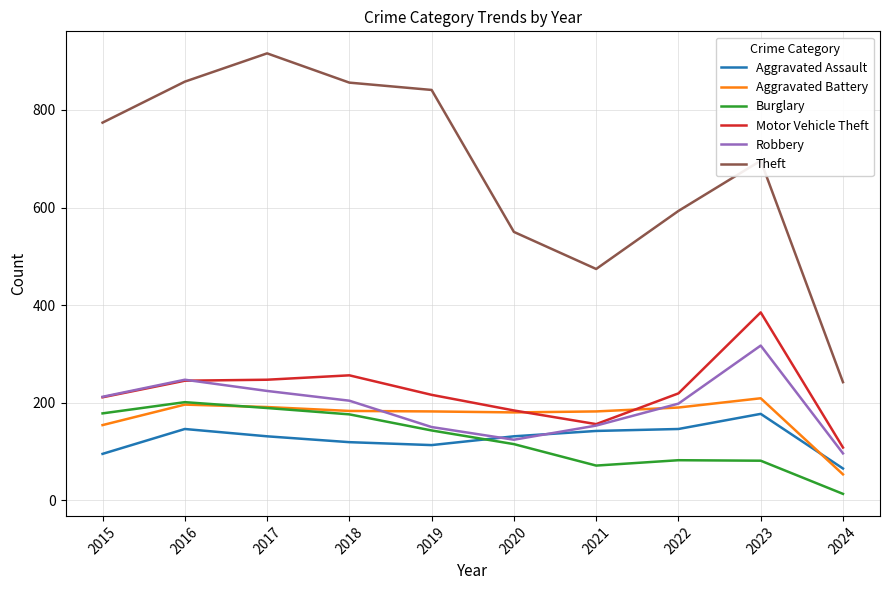

What are all the series names shown in the legend?

Aggravated Assault, Aggravated Battery, Burglary, Motor Vehicle Theft, Robbery, Theft